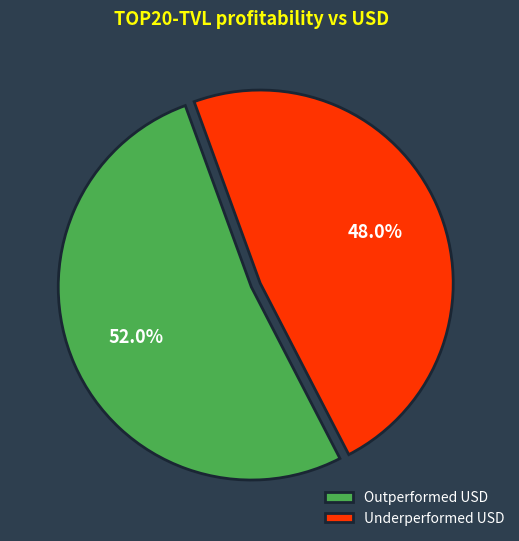

Rank the categories by value from lowest to highest.

Underperformed USD, Outperformed USD